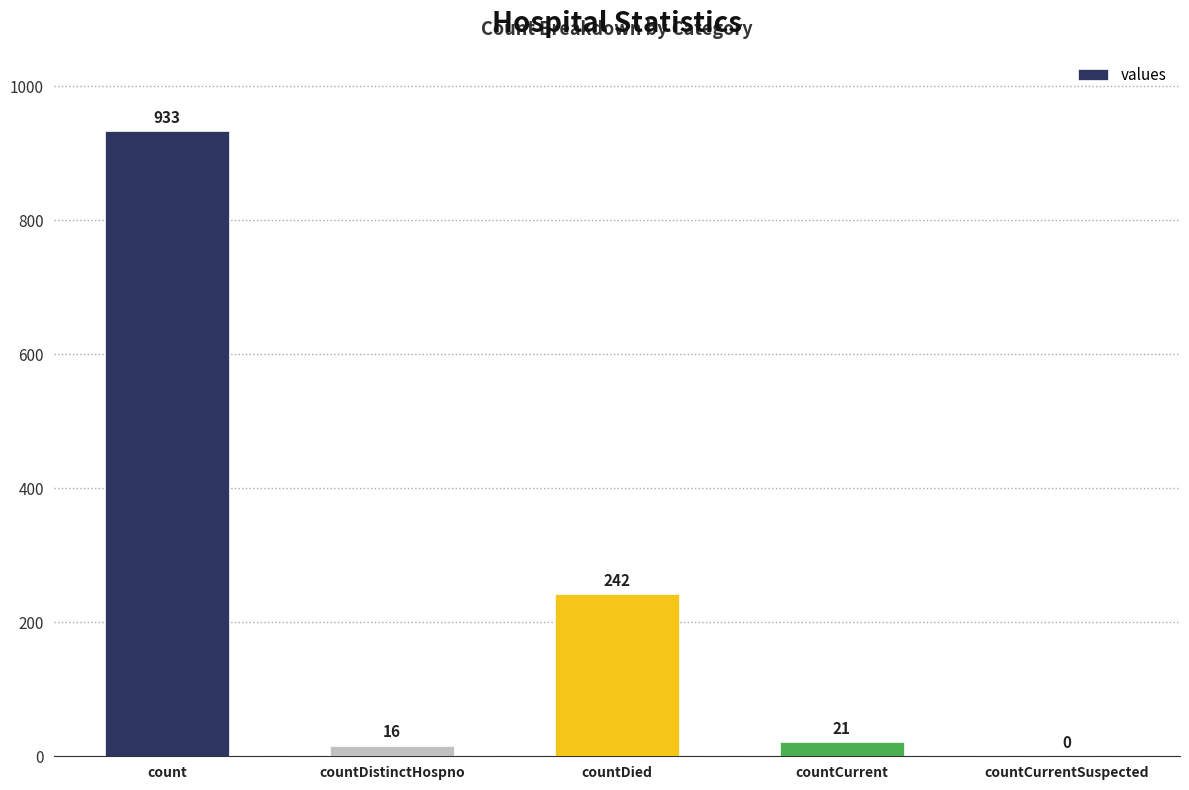

At which label is the value closest to 466?

countDied